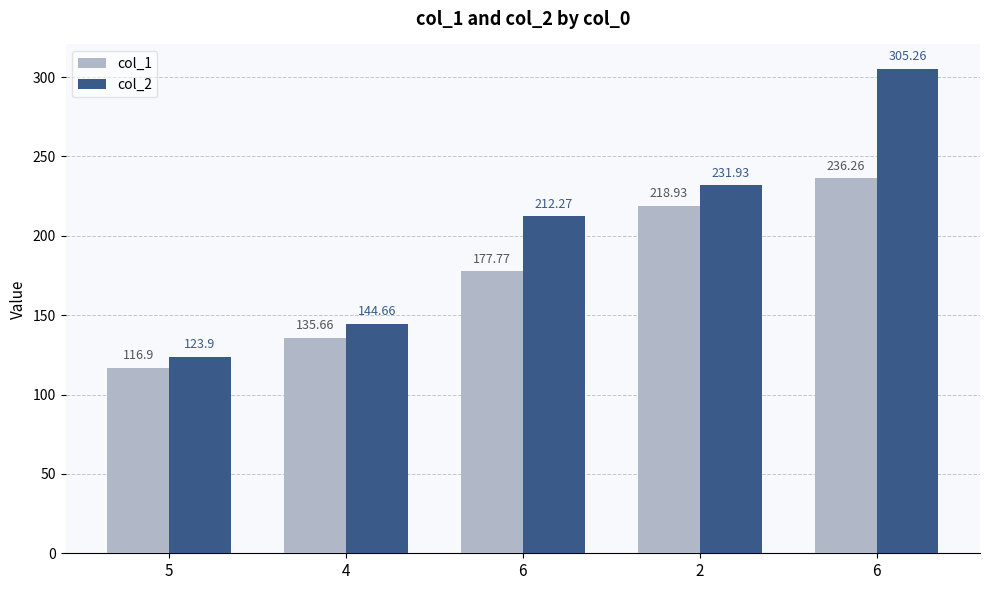

How many categories are shown in the chart?

5